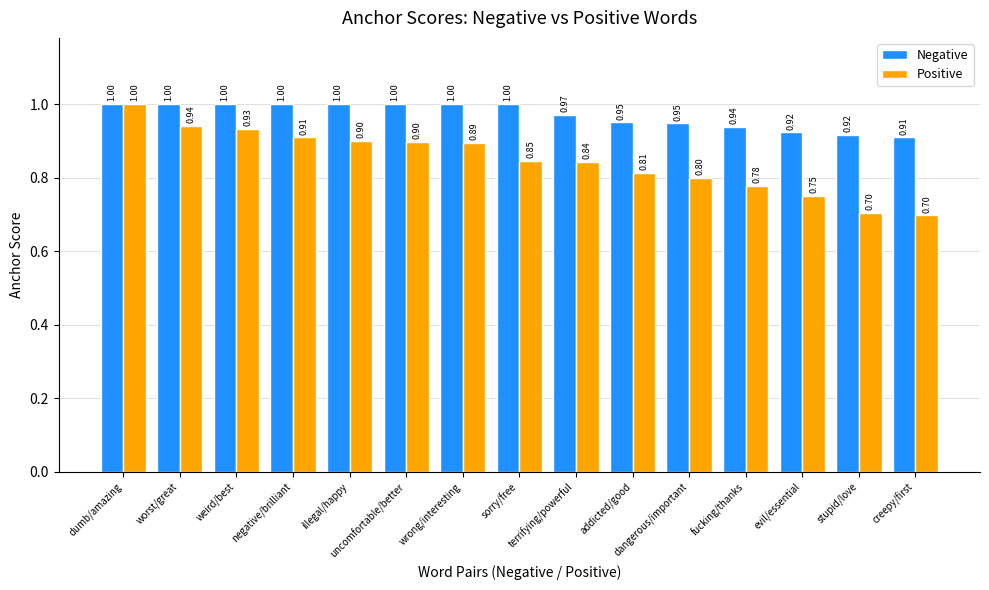

At which label is Negative closest to 0?

creepy/first